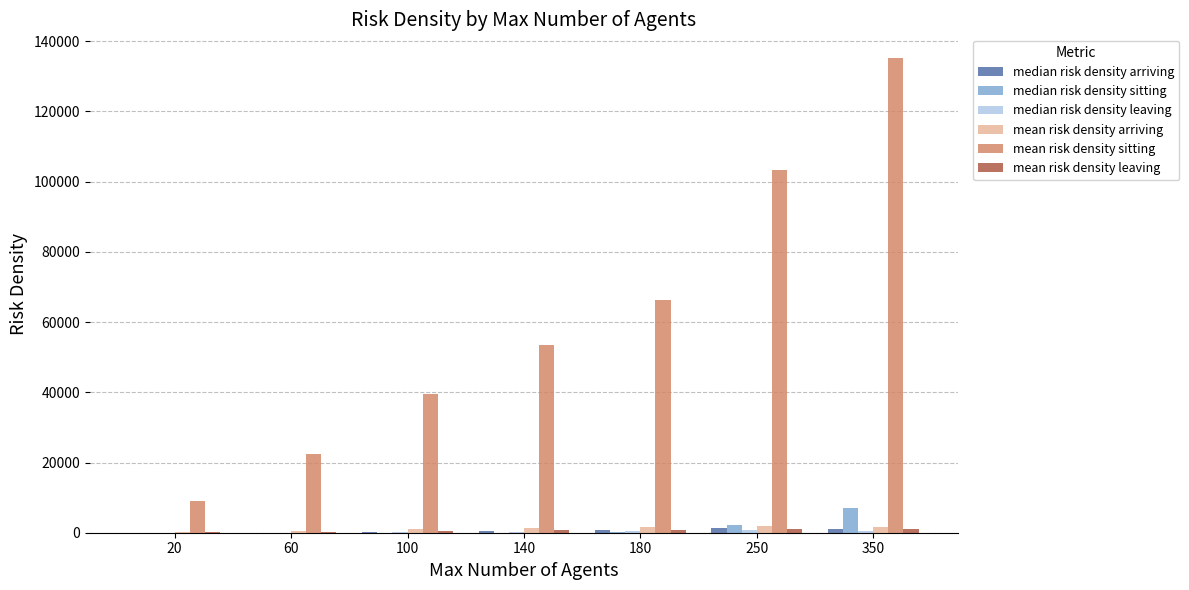

What value does the mean risk density sitting series have at 350?

135192.1